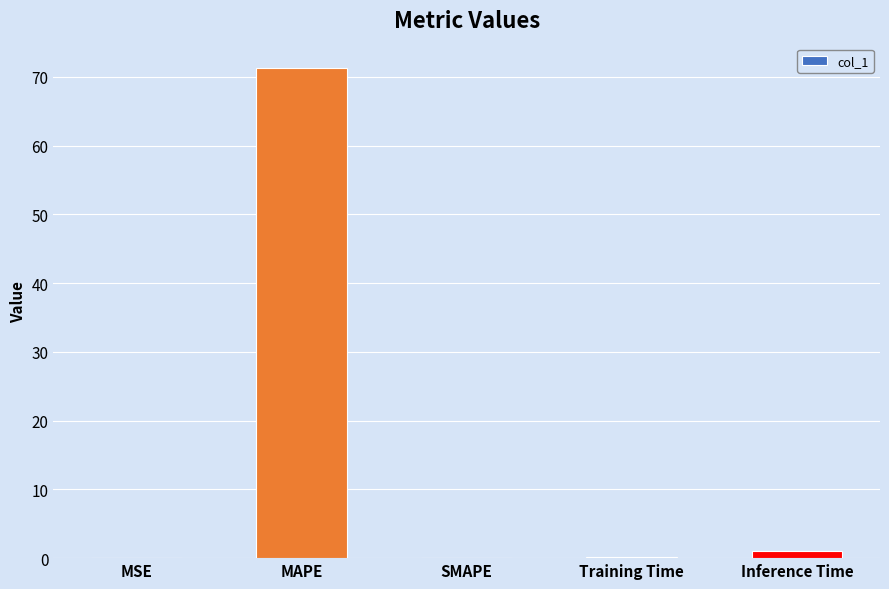

What is the sum of all values?

72.4